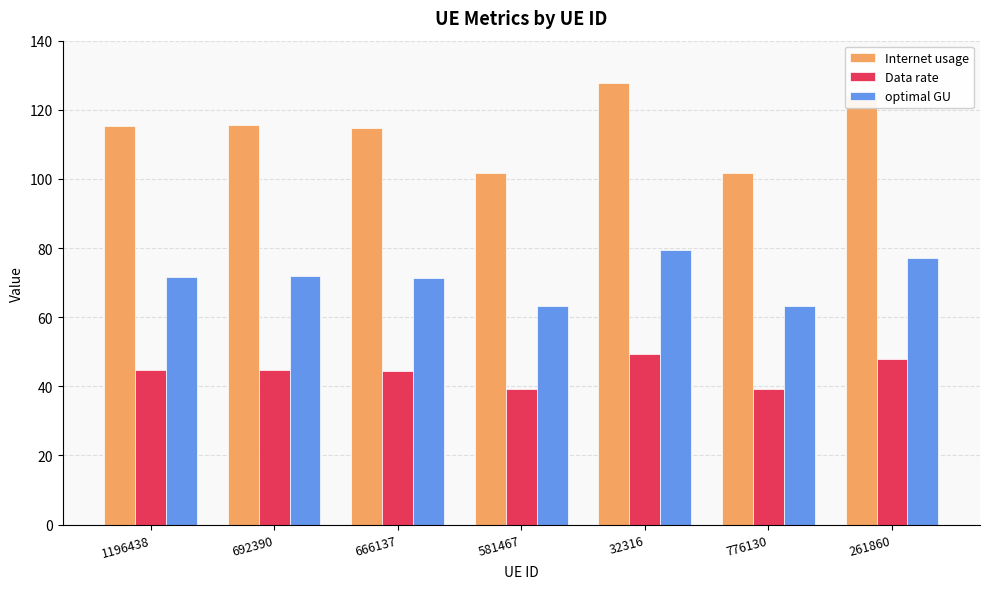

What are all the series names shown in the legend?

Internet usage, Data rate, optimal GU